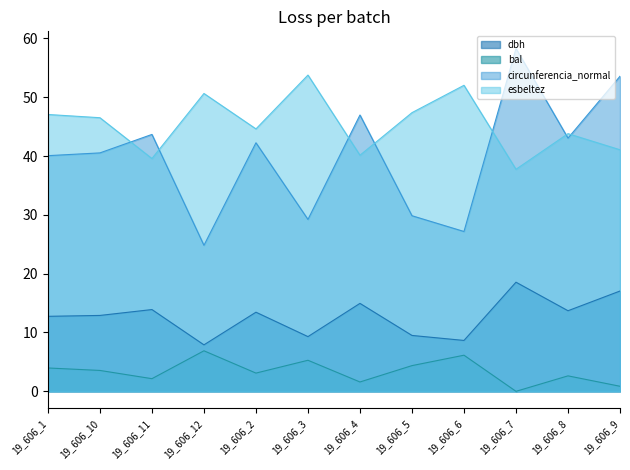

What is the label of the 4th point from the left?

19_606_12